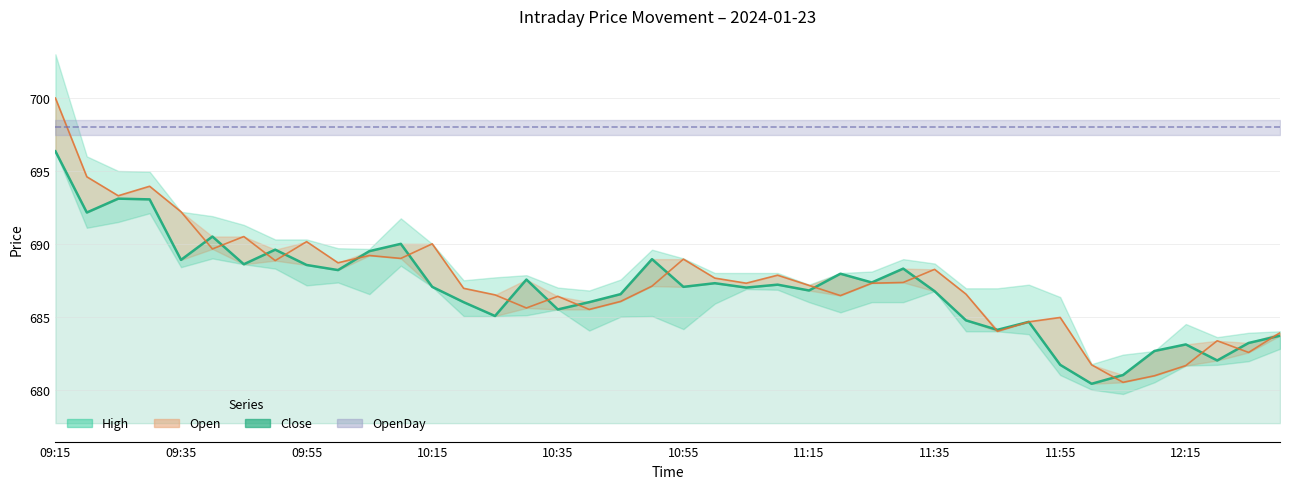

What is the value of the Close point at the 6th from the left?

690.5